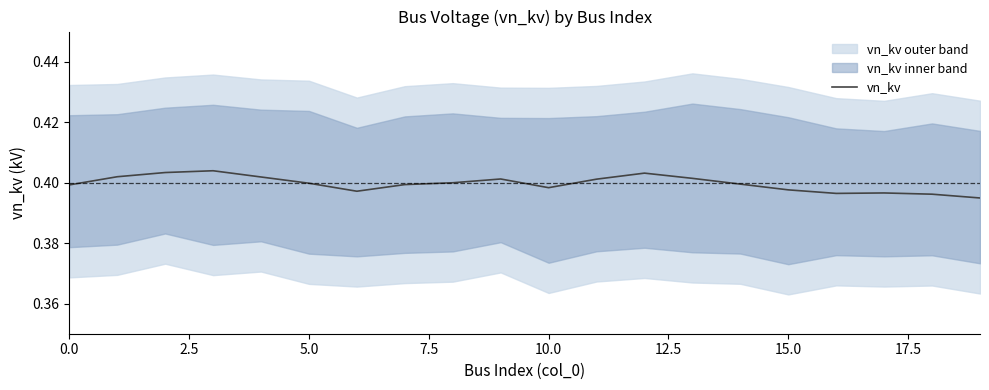

Is it true that vn_kv equals 0.1 at 15.0?

False